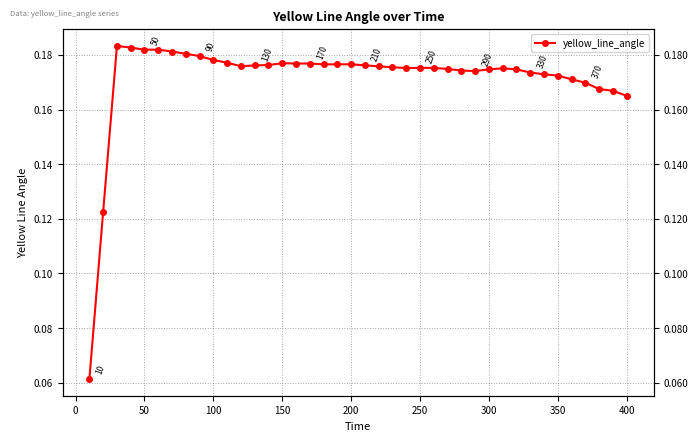

What is the average value?

0.2